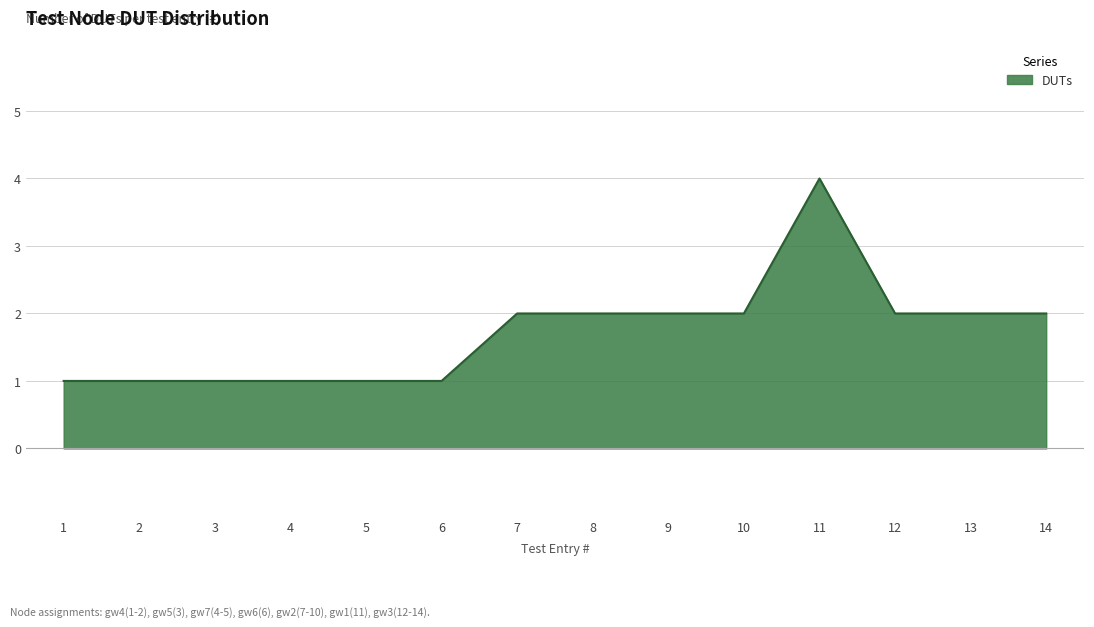

Does the chart have visible grid lines?

Yes